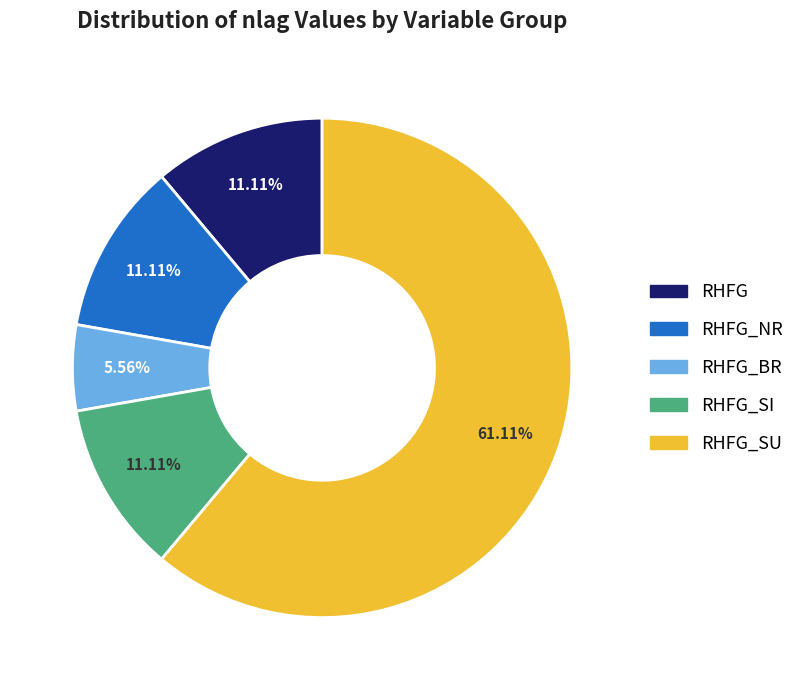

Is there any slice that represents more than half of the pie?

Yes